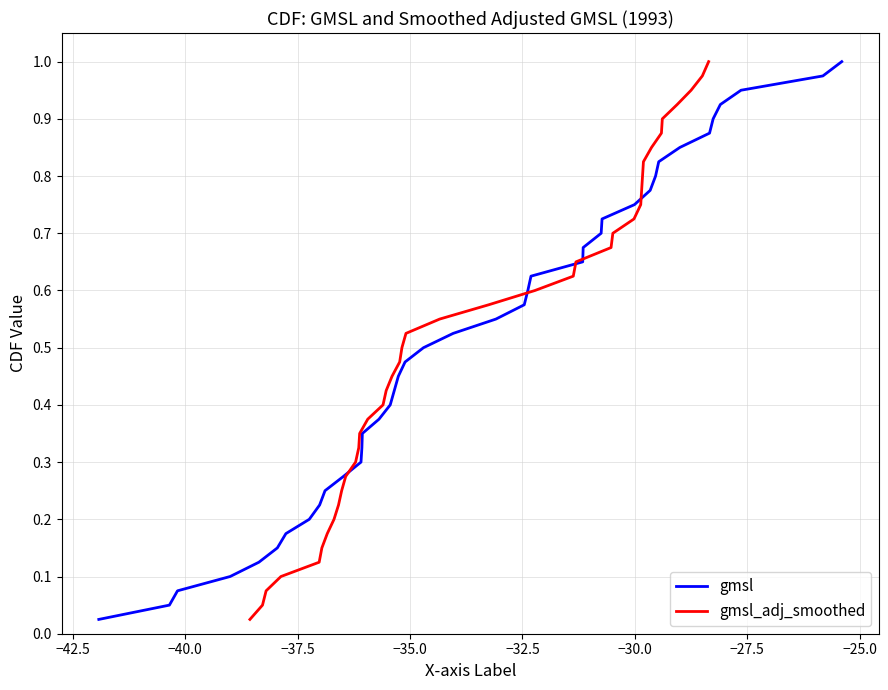

What is the label of the 32nd point from the right?

−25.0